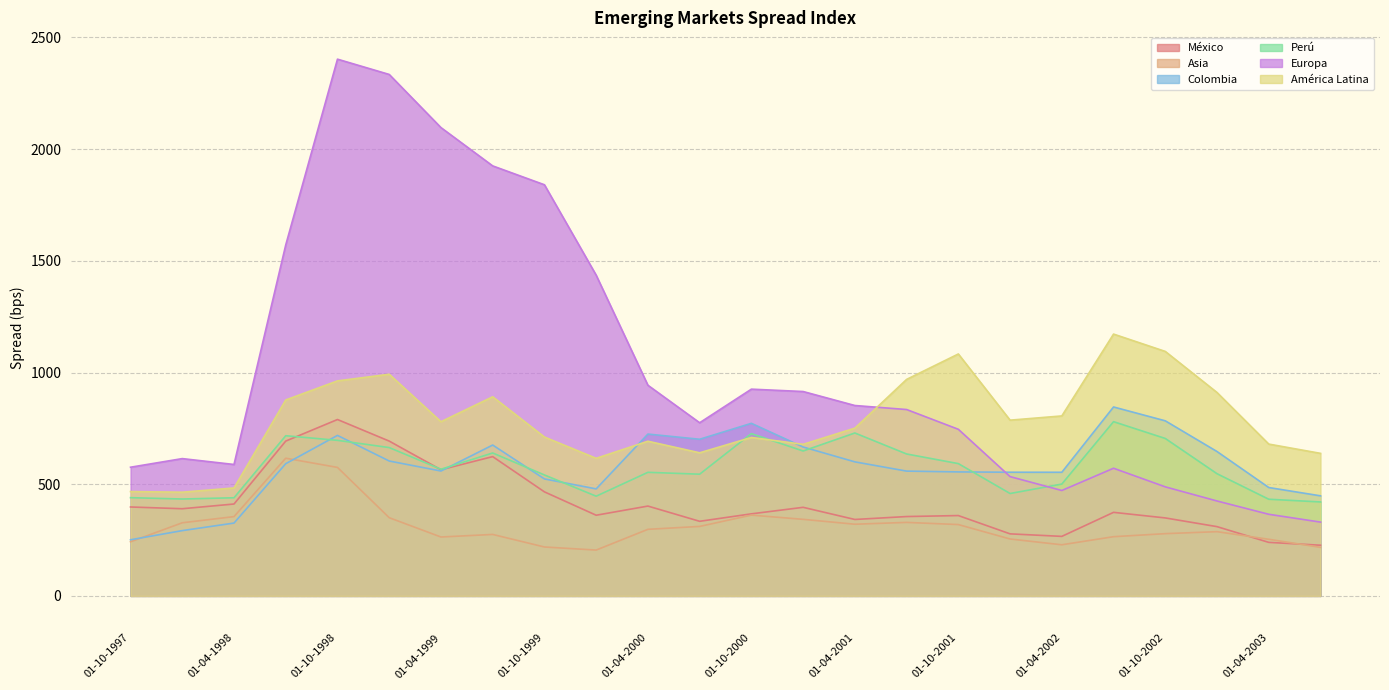

How many times do América Latina and Europa cross each other?

1